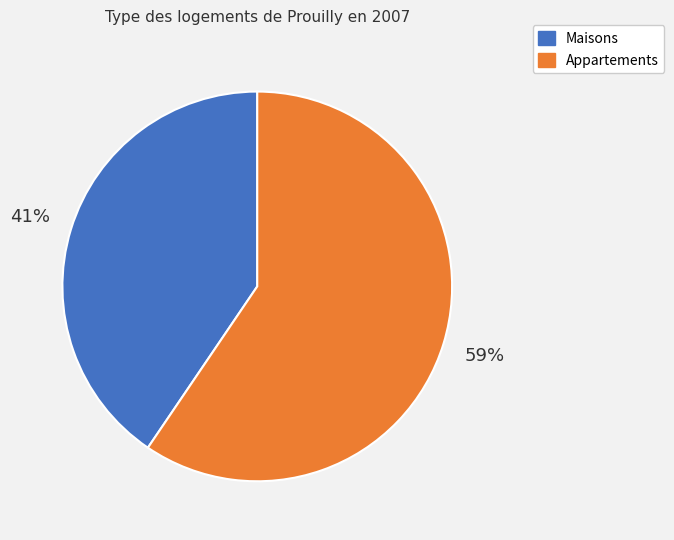

Does any single category account for the majority?

Yes